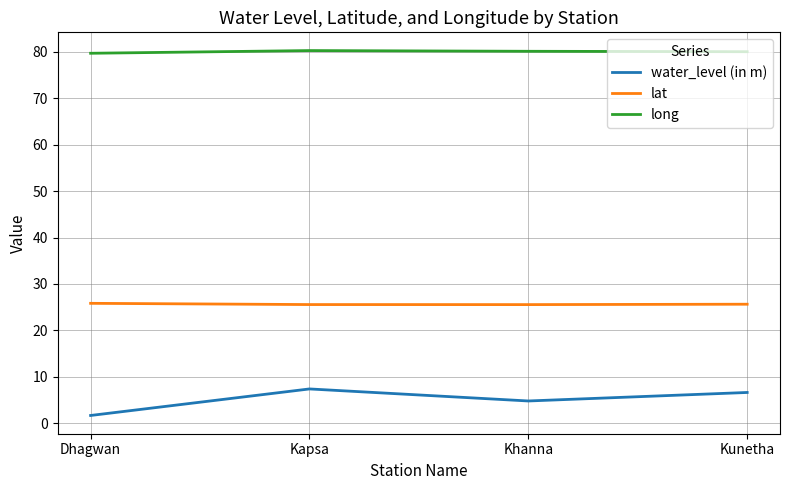

What is the lowest value of the lat series?

25.6